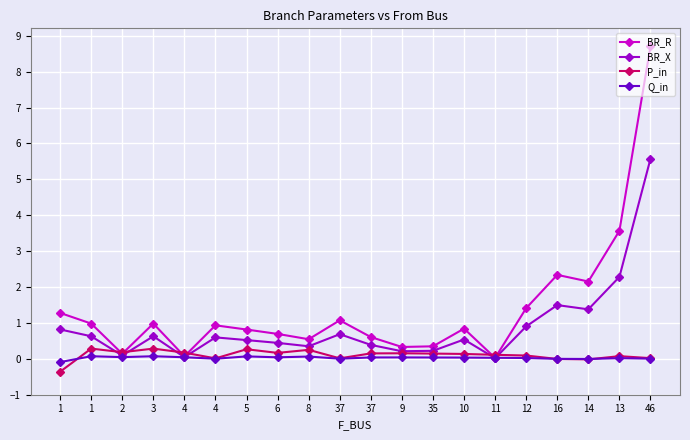

The value of Q_in at 2 is 0.1. True or false?

False